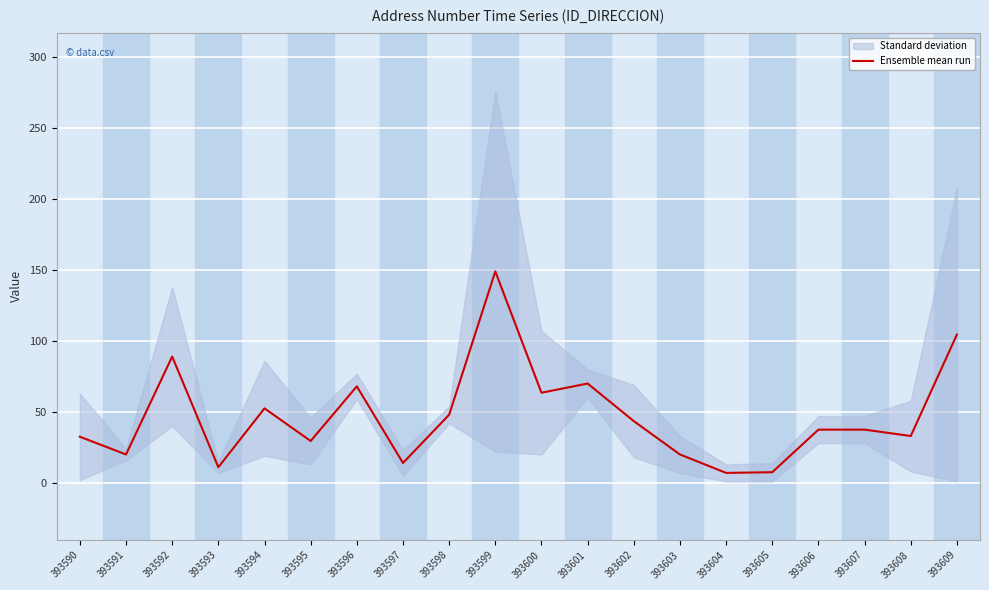

How many interior local valleys (lower than both neighbors) does the data have?

7